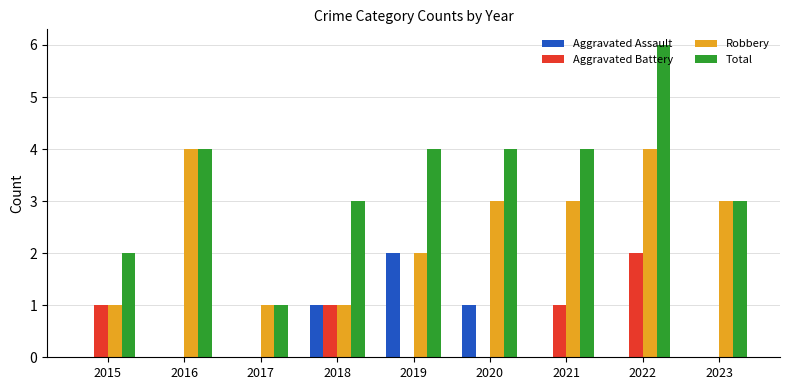

Reading left to right, list all the values displayed in this chart.

Aggravated Assault: 0	0	0	1	2	1	0	0	0
Aggravated Battery: 1	0	0	1	0	0	1	2	0
Robbery: 1	4	1	1	2	3	3	4	3
Total: 2	4	1	3	4	4	4	6	3